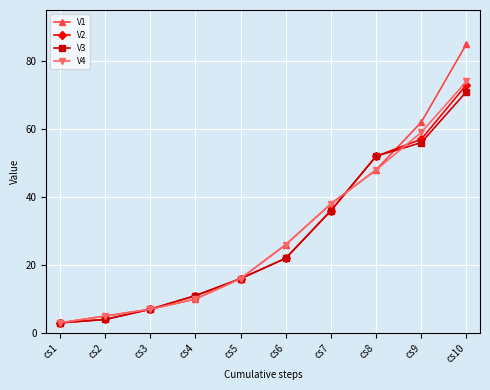

Reading left to right, what are all the values shown in this chart?

V1: cs1=3	cs2=5	cs3=7	cs4=10	cs5=16	cs6=26	cs7=38	cs8=48	cs9=62	cs10=85
V2: cs1=3	cs2=4	cs3=7	cs4=11	cs5=16	cs6=22	cs7=36	cs8=52	cs9=57	cs10=73
V3: cs1=3	cs2=4	cs3=7	cs4=11	cs5=16	cs6=22	cs7=36	cs8=52	cs9=56	cs10=71
V4: cs1=3	cs2=5	cs3=7	cs4=10	cs5=16	cs6=26	cs7=38	cs8=48	cs9=59	cs10=74